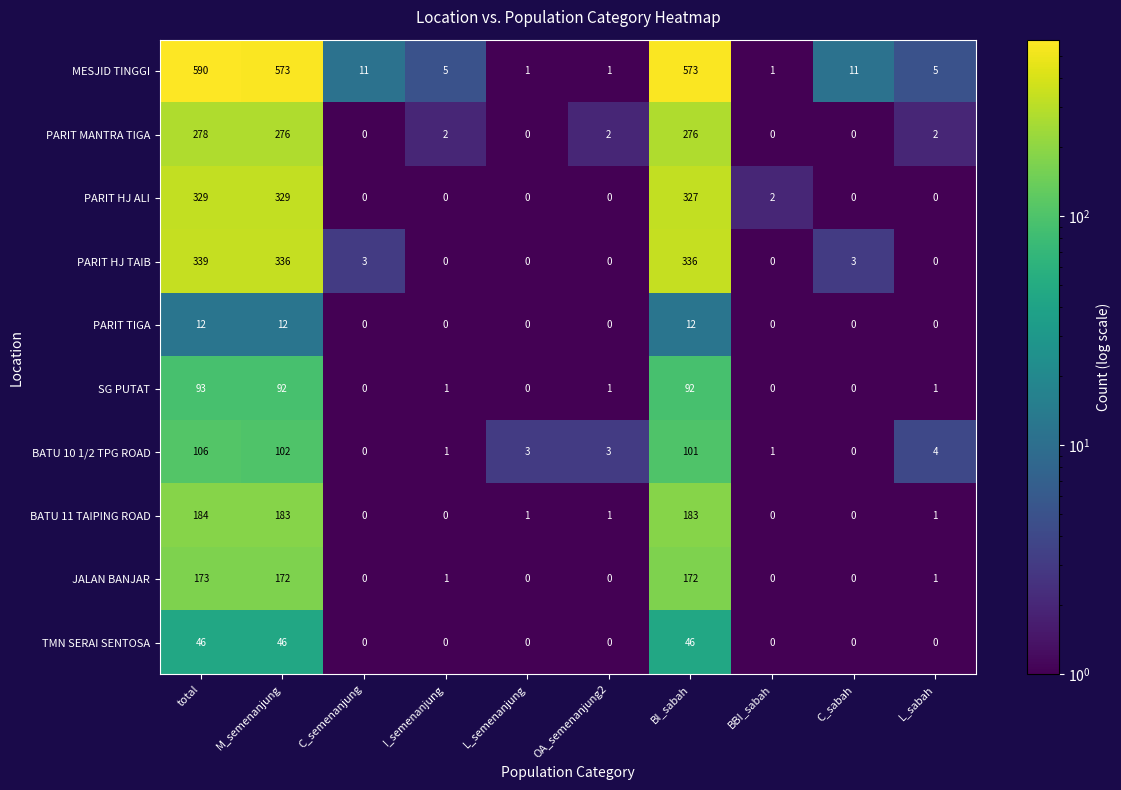

What is the maximum value shown in the chart?

590